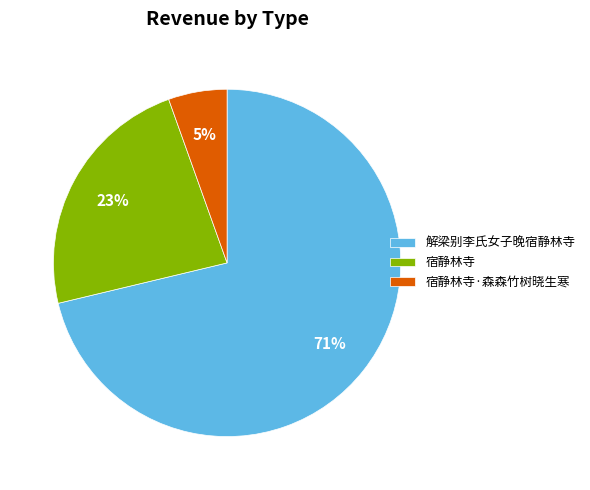

What is the ratio of the value at 解梁别李氏女子晚宿静林寺 to the value at 宿静林寺?

3.1